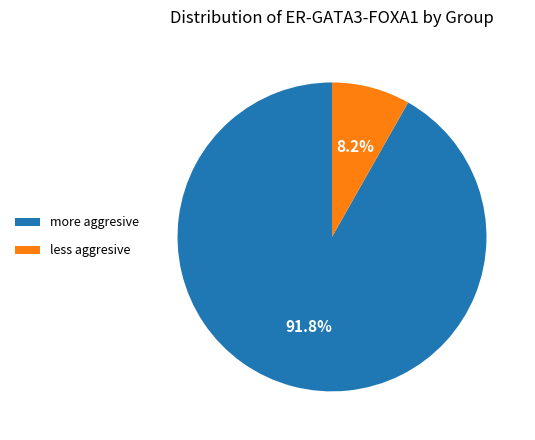

Rank the categories by value from highest to lowest.

more aggresive, less aggresive